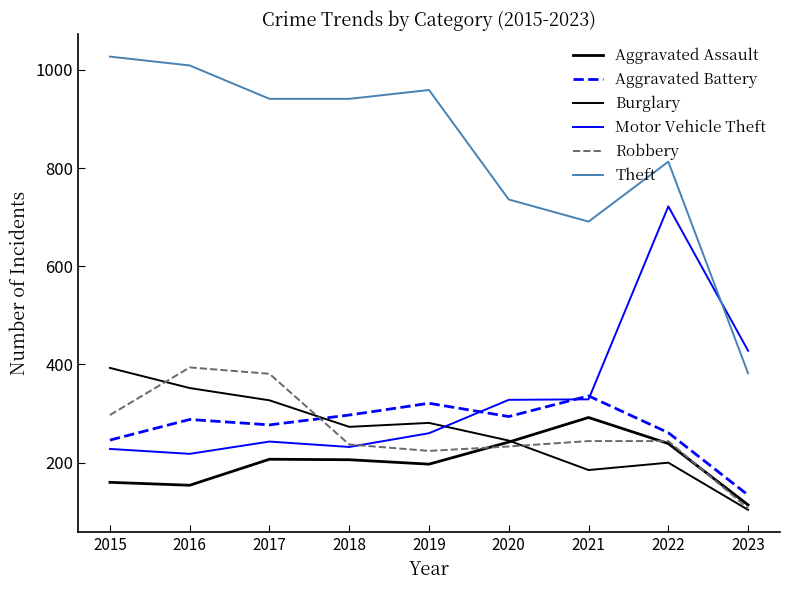

Where is Motor Vehicle Theft nearest to the value 470?

2023